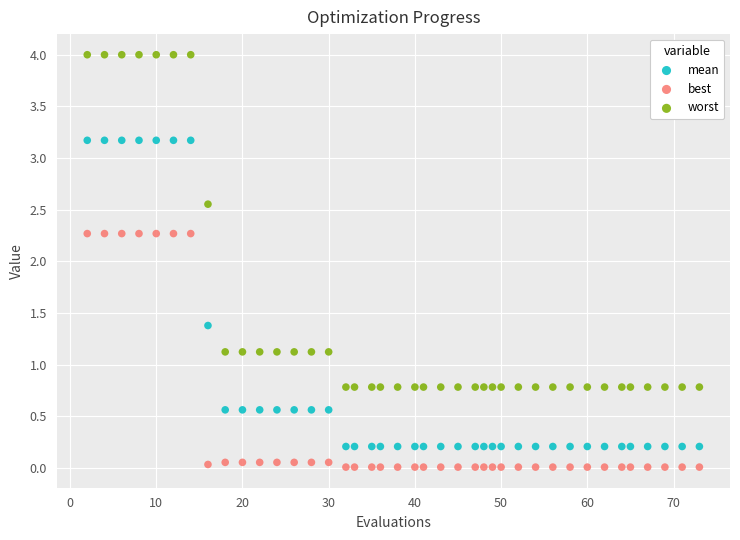

Across all data points, what is the range of Y values (max minus min)?

4.0